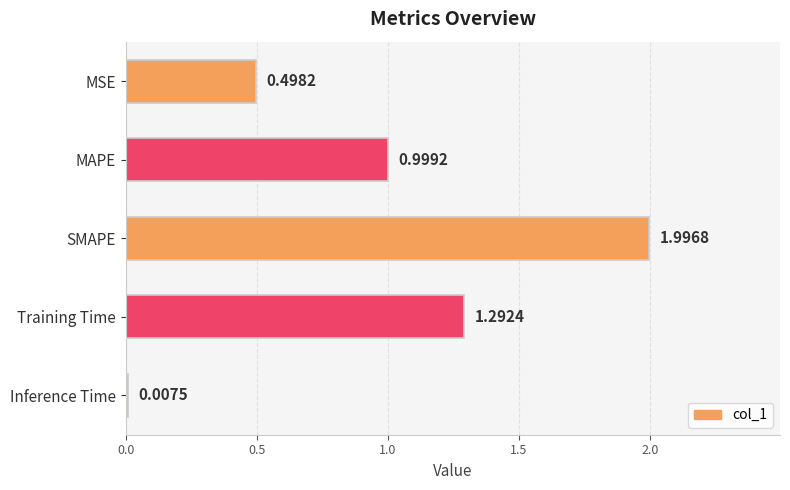

What is the maximum value shown in the chart?

2.0